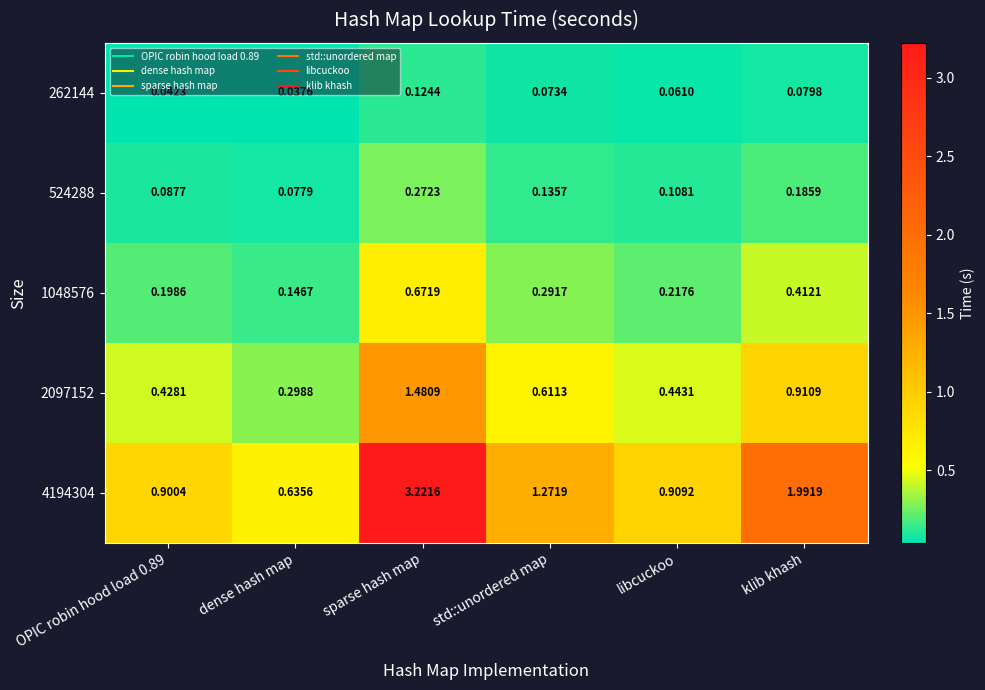

List the series in order of their peak value, lowest first.

262144, 524288, 1048576, 2097152, 4194304